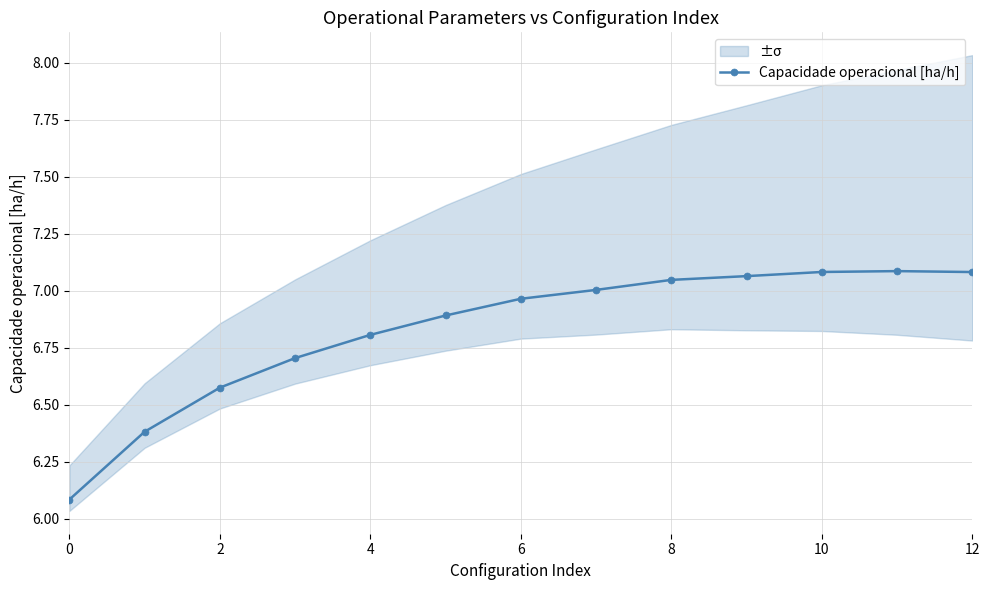

At which category does the data reach its first local peak?

11